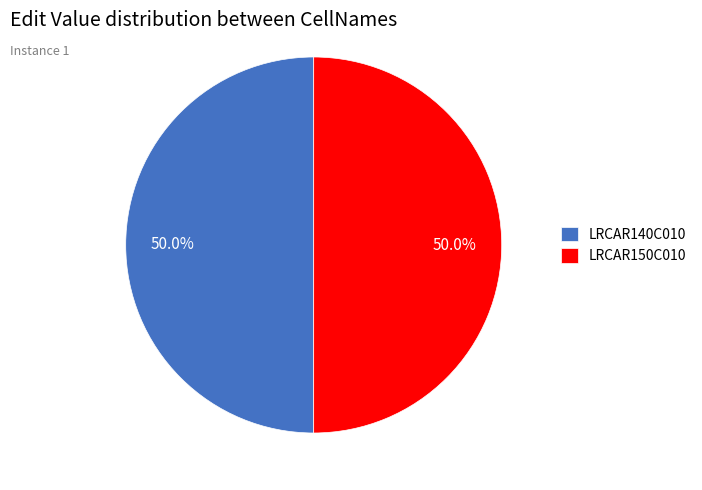

What is the total percentage of LRCAR140C010 and LRCAR150C010?

100.0%